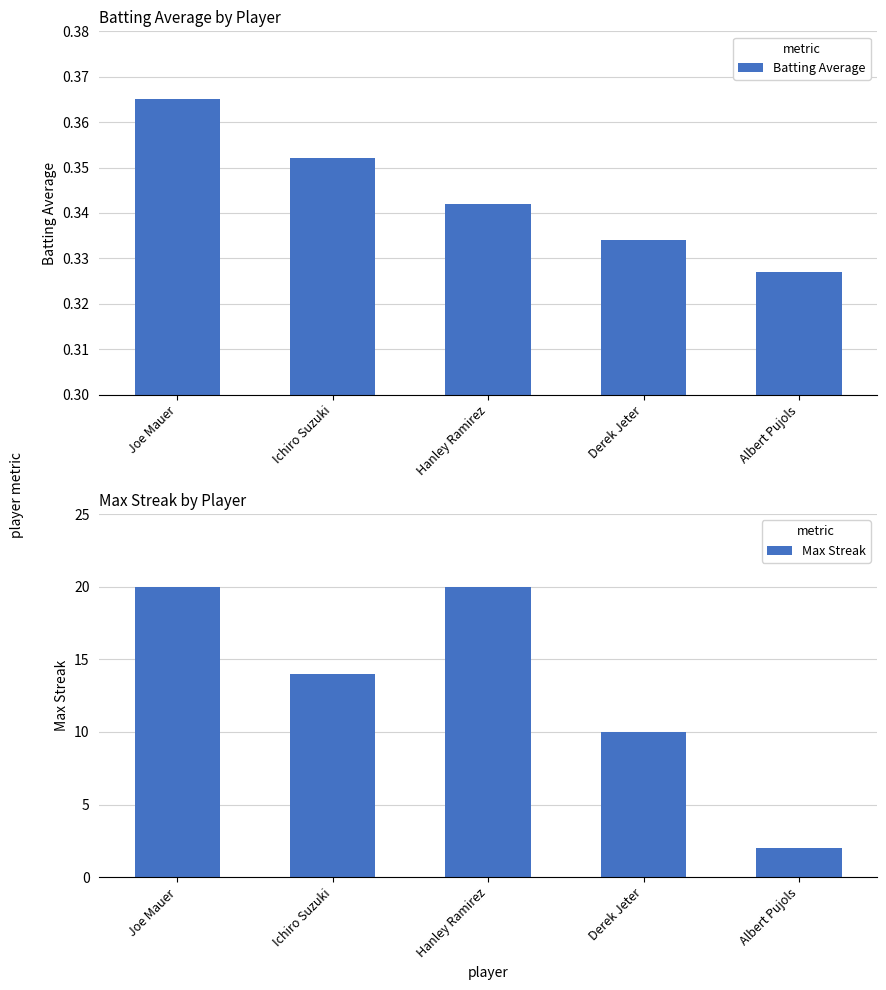

Between Albert Pujols and Joe Mauer, which is larger?

Joe Mauer